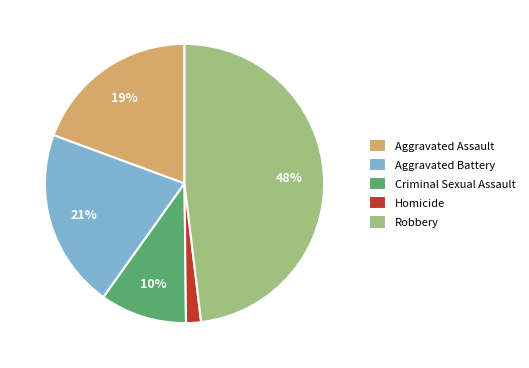

The Criminal Sexual Assault slice represents 20% of the pie. True or false?

False